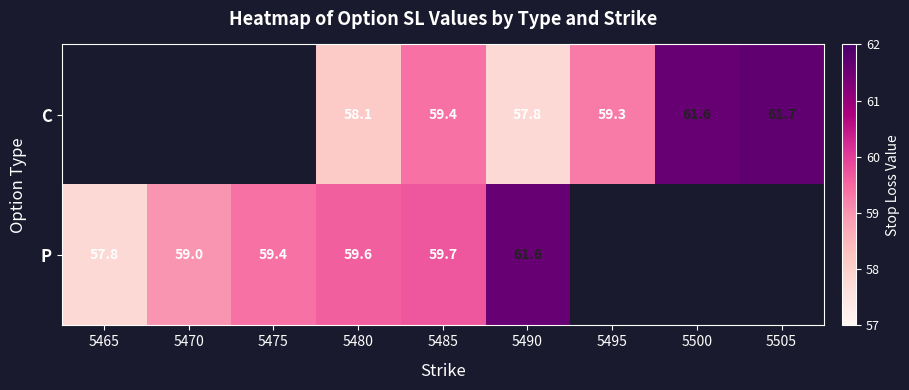

The value of P at 5490 is 61.6. True or false?

True